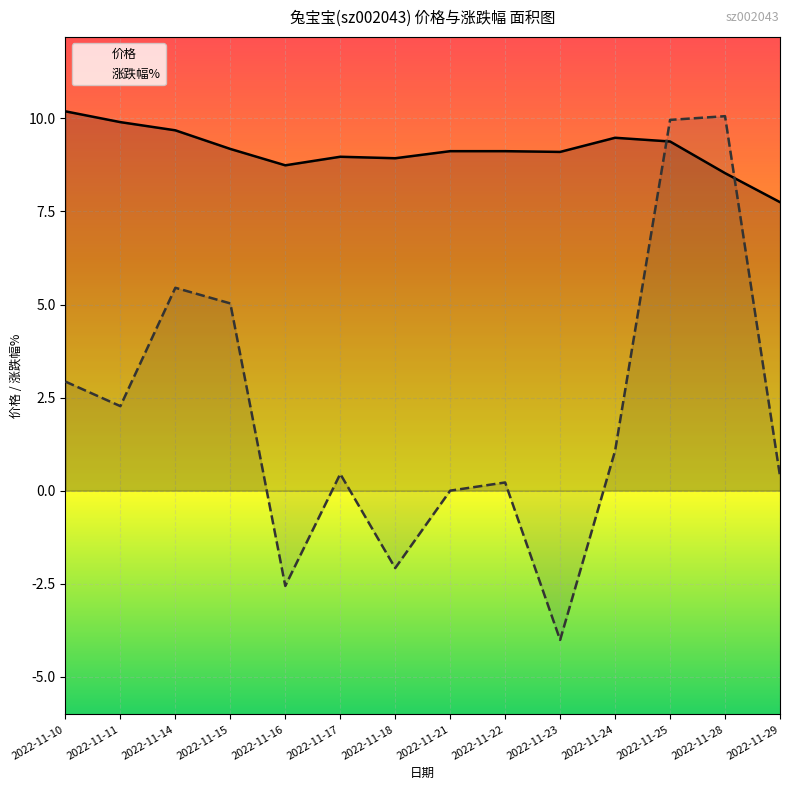

What is the value of the 价格 point at the 2nd from the left?

9.9